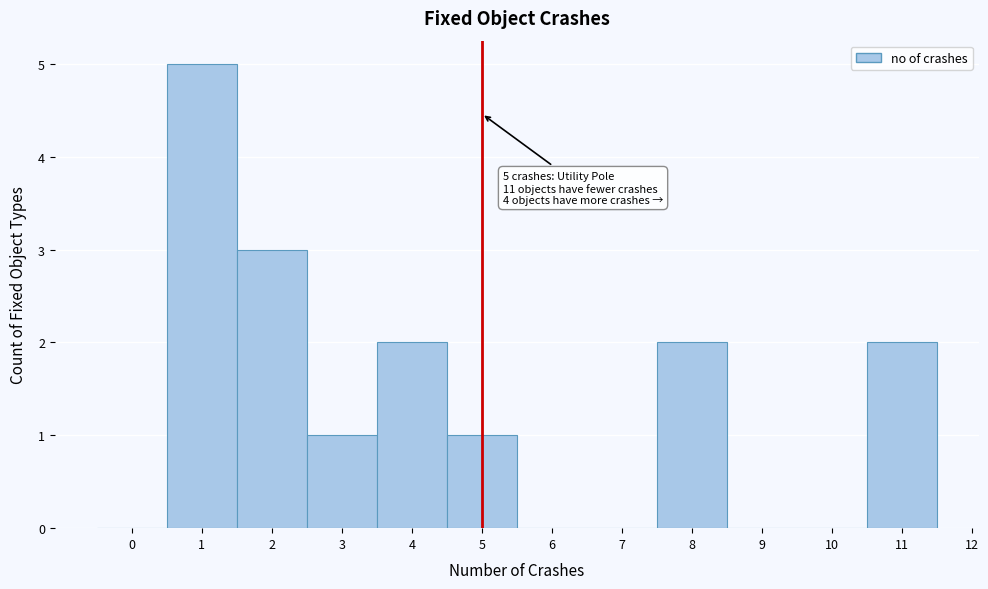

Over which range of the x-axis is the bar tallest?

0.5 to 1.5